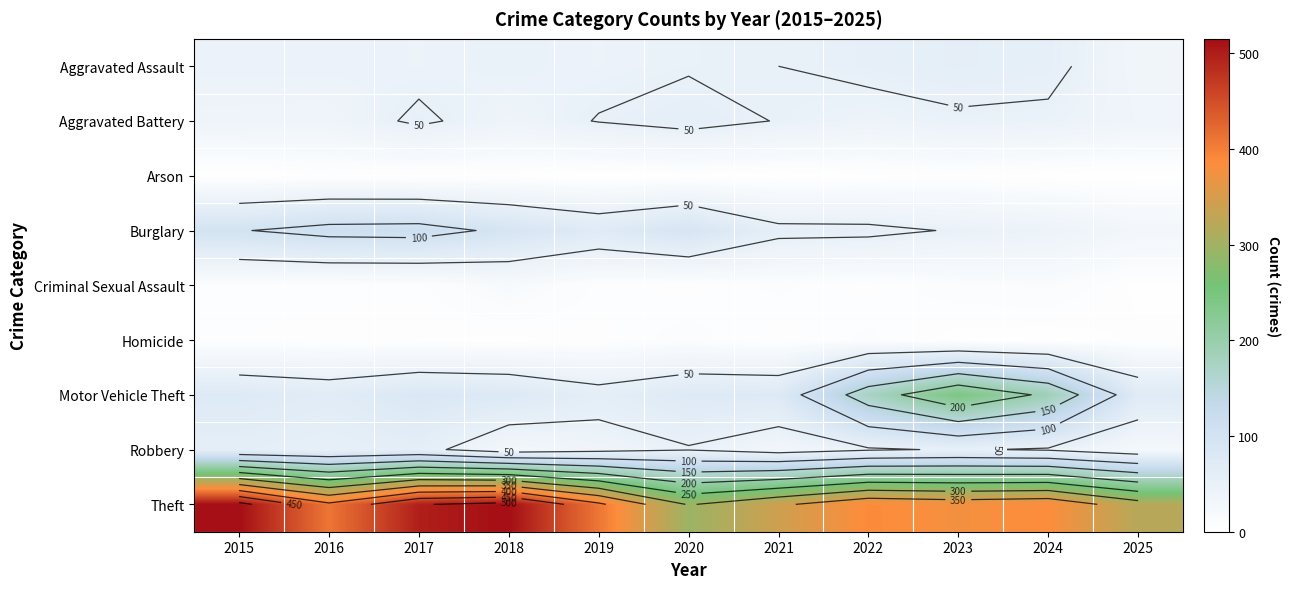

What is the average value of the Motor Vehicle Theft series?

108